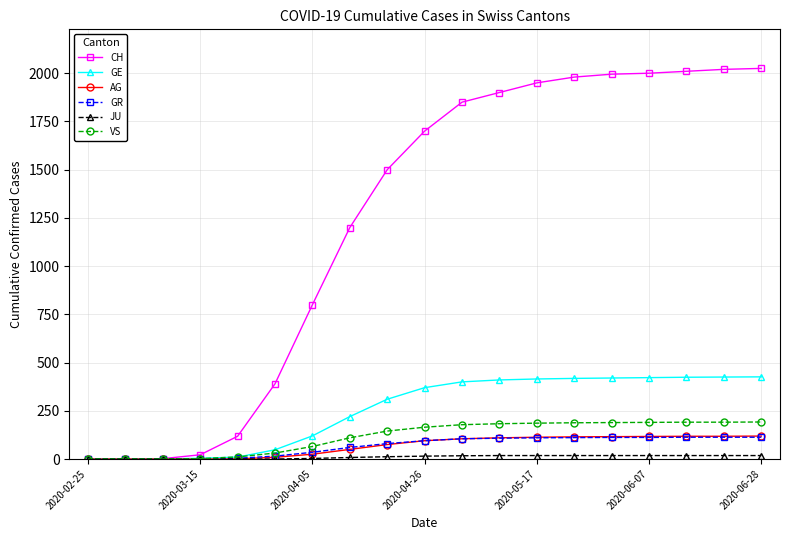

Which series has the largest range (max minus min)?

CH